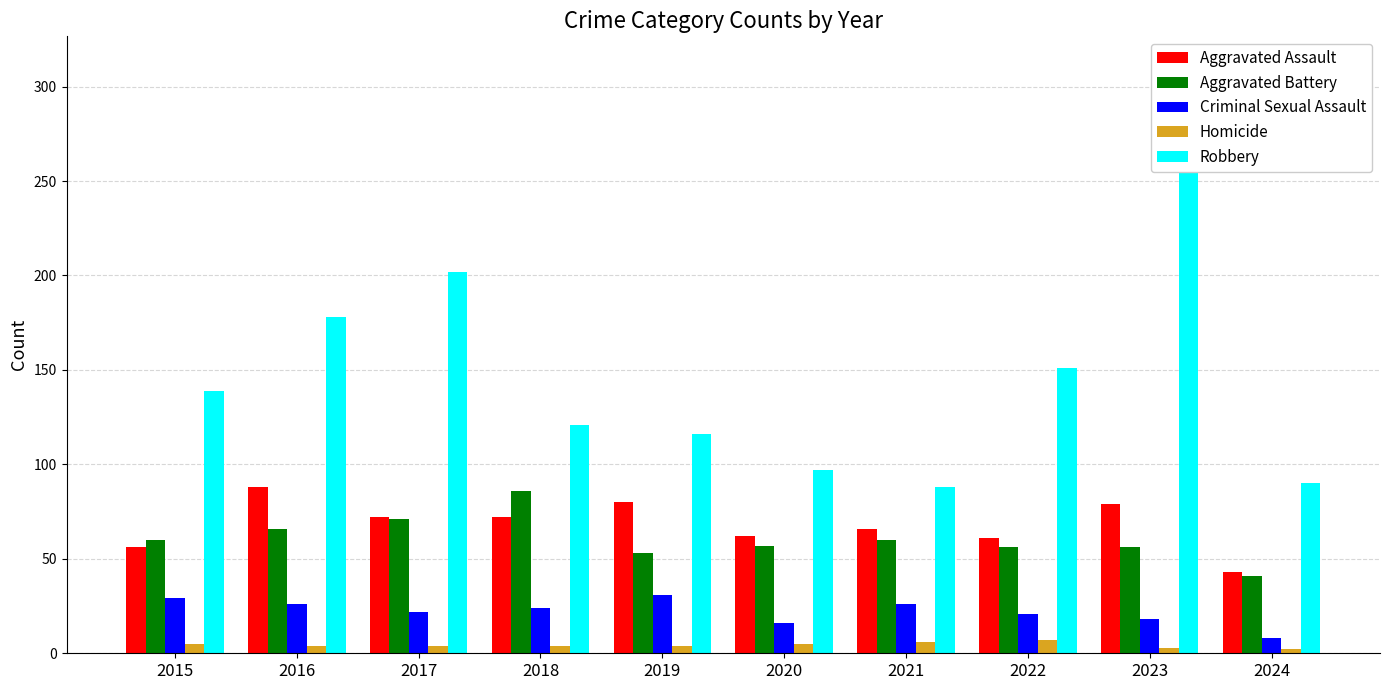

Where is Robbery nearest to the value 186?

2016